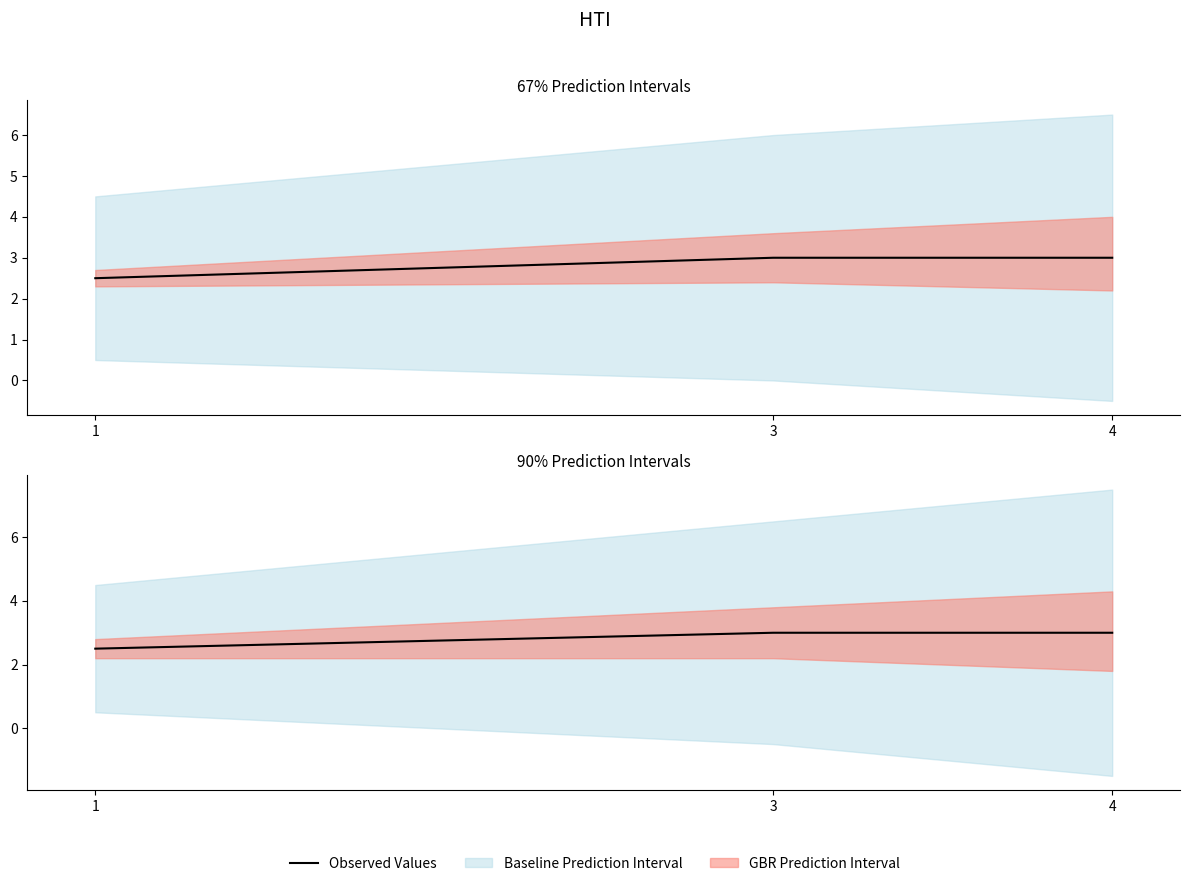

Does the chart display data point markers on the line(s)?

No